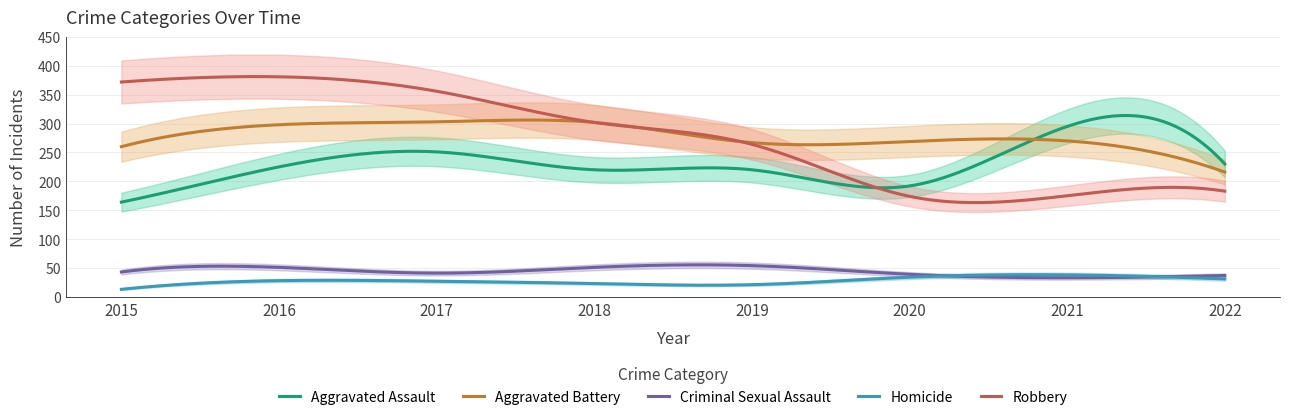

At which label does Homicide first exceed 28?

2020